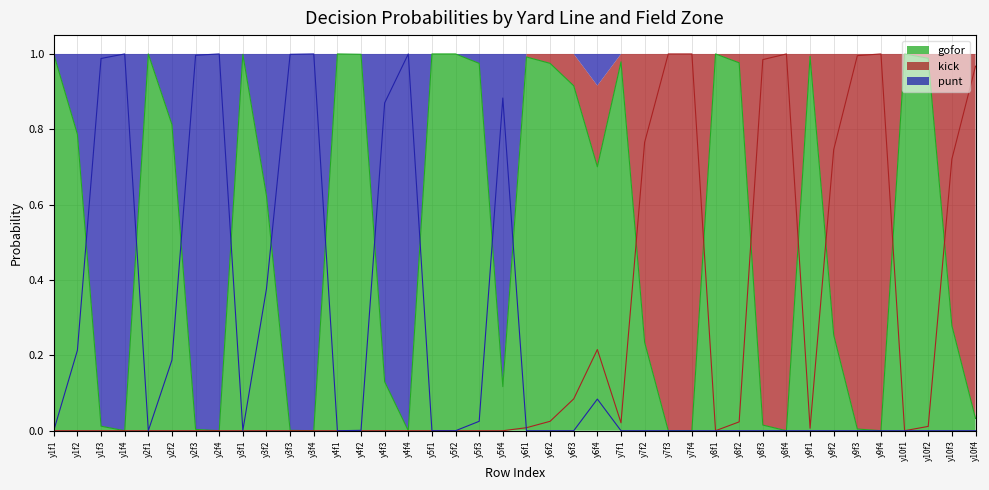

True or false: punt has a value of 0.6 at y7f1.

False